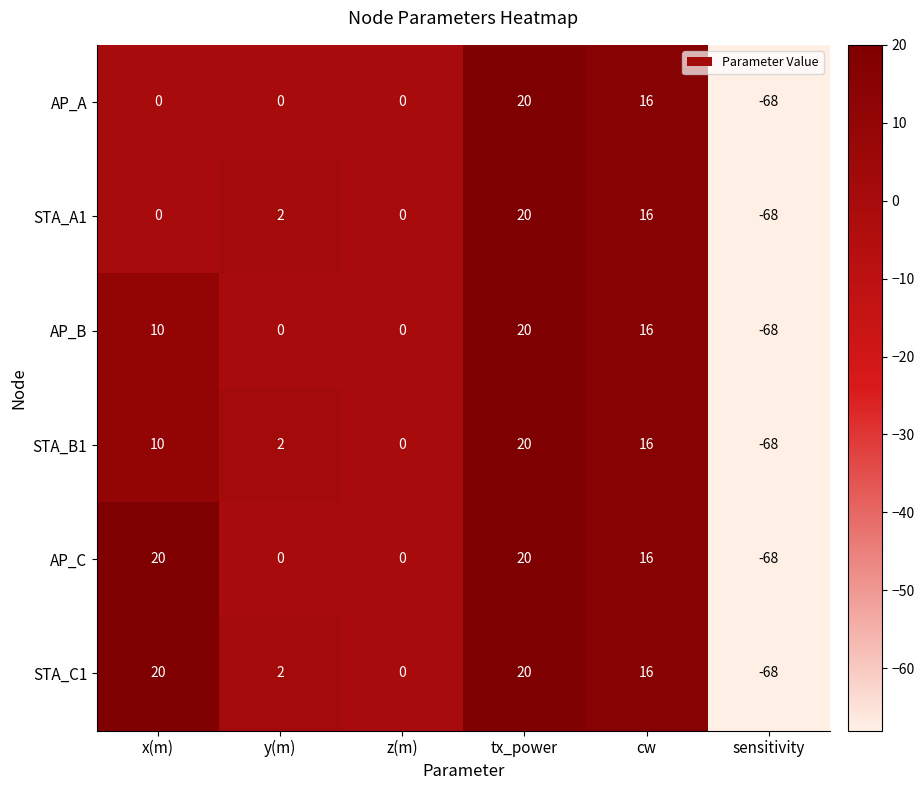

What is the difference between the second highest and minimum values in the STA_B1 series?

84